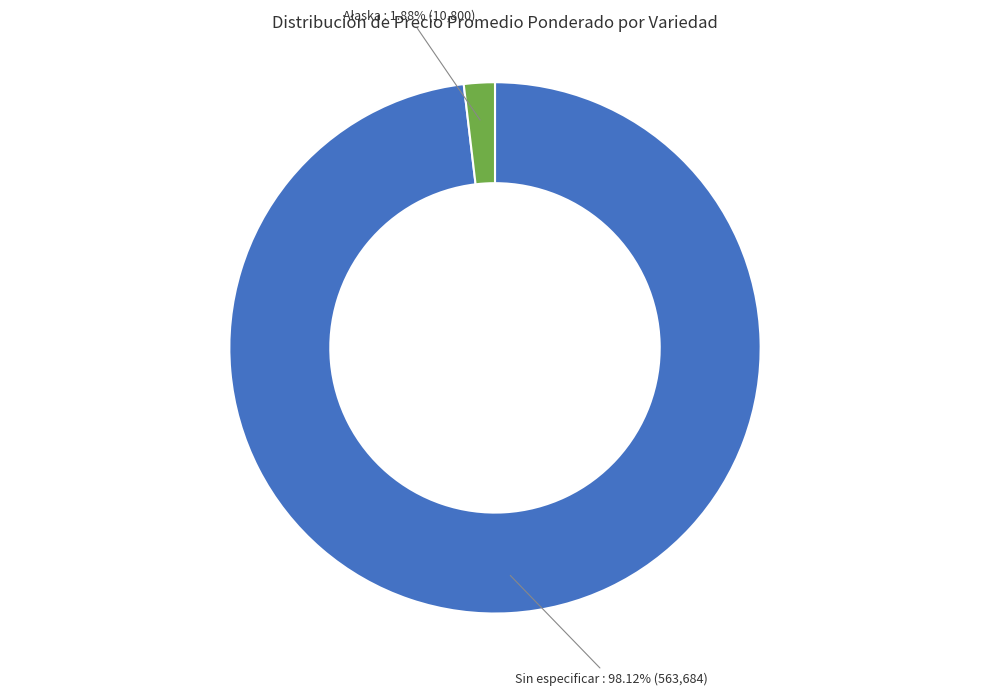

Count the number of slices in the pie.

2